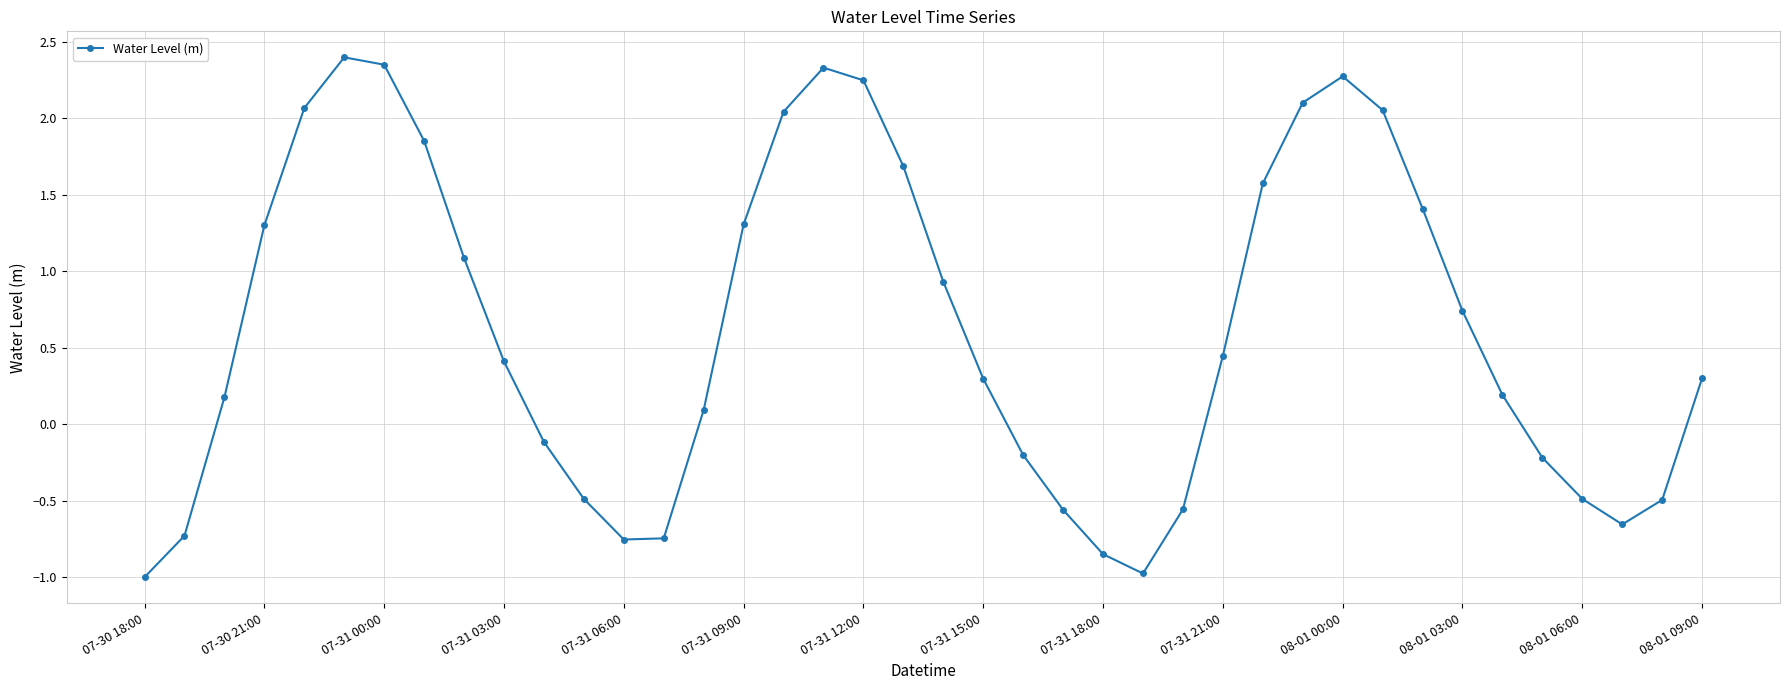

Does the chart have visible grid lines?

Yes